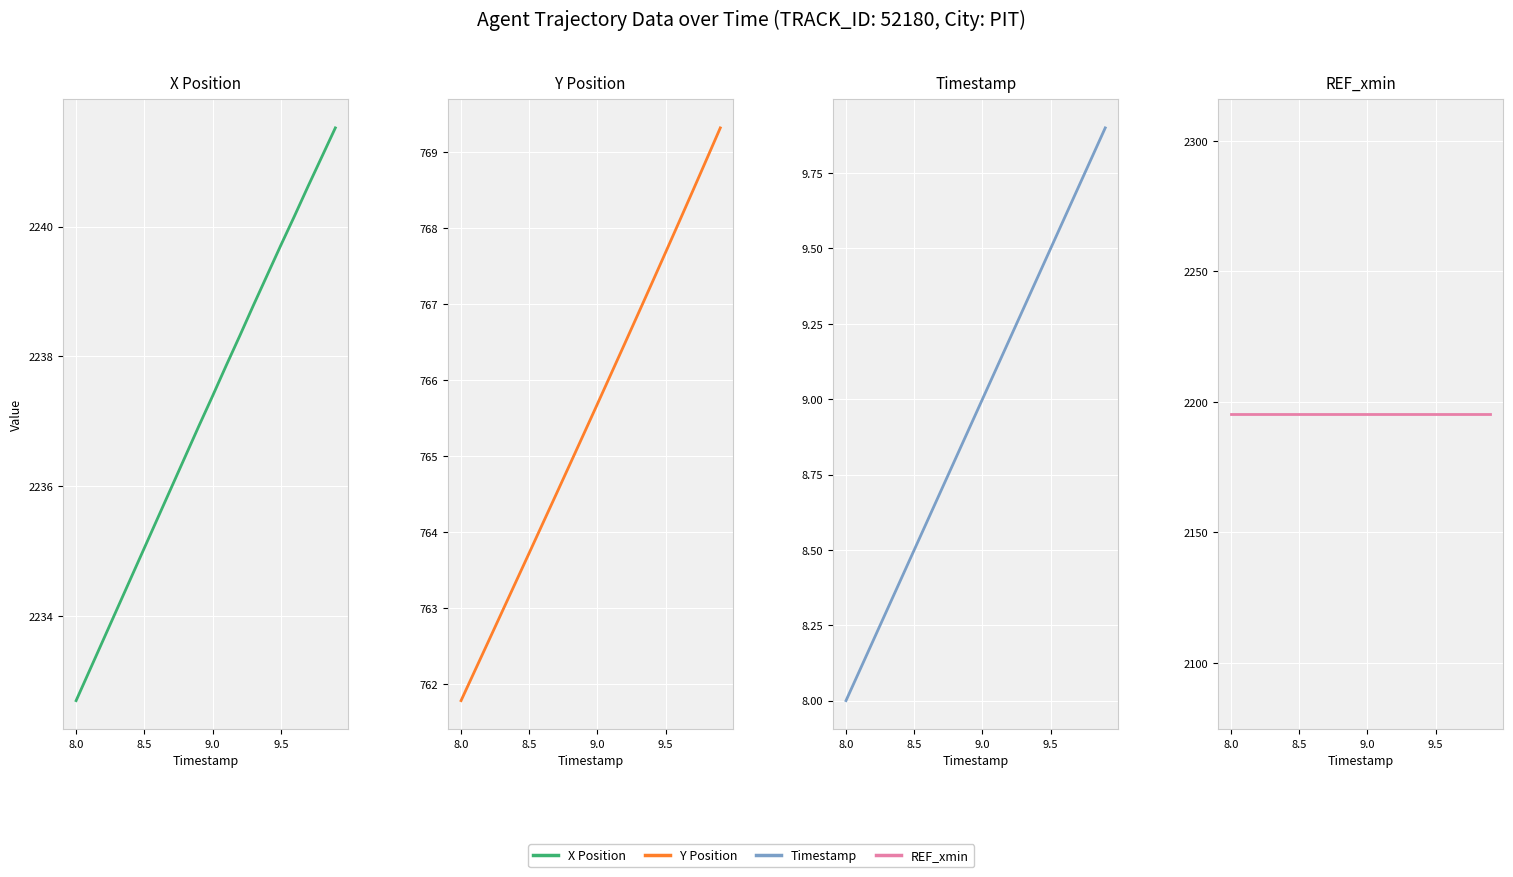

Which series has the largest total across all categories?

X